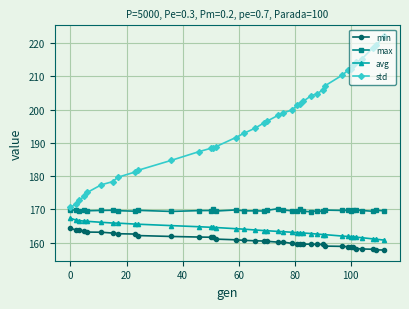

True or false: max and min intersect in this chart.

False